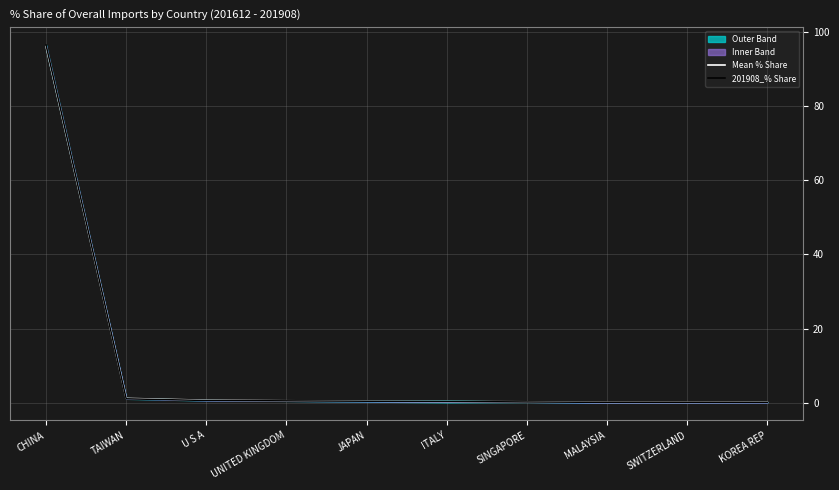

True or false: Mean % Share has more than 0 points higher than both neighbors.

False